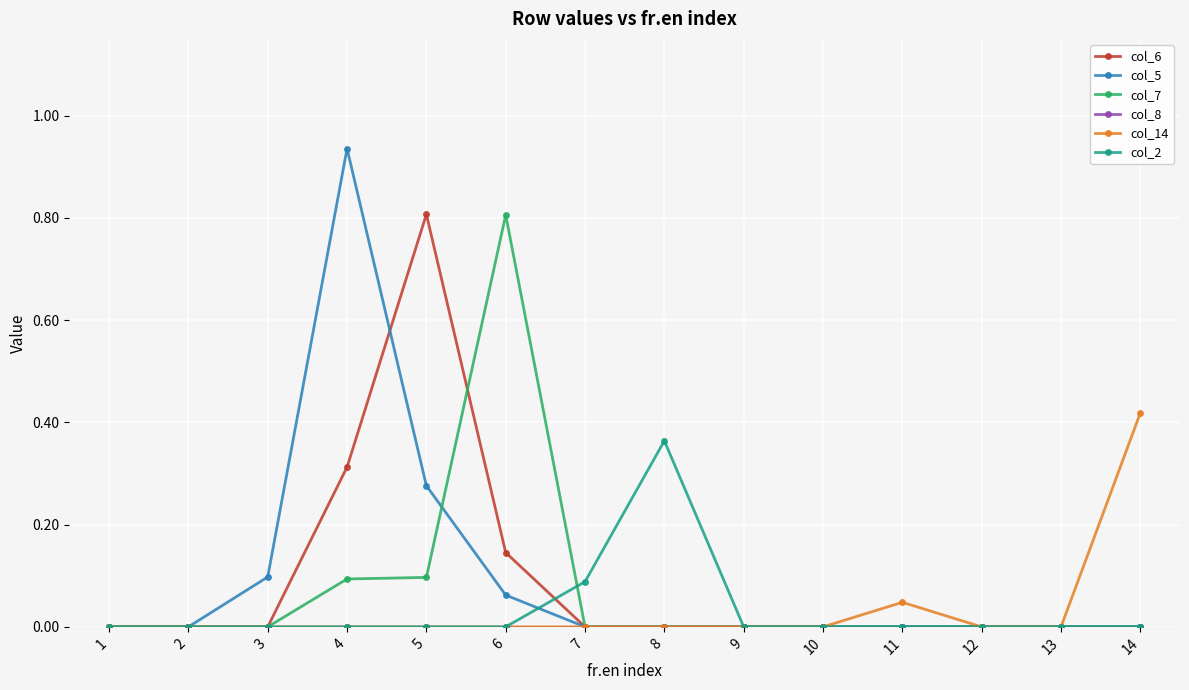

True or false: col_6 has a value of 0.3 at 3.

False